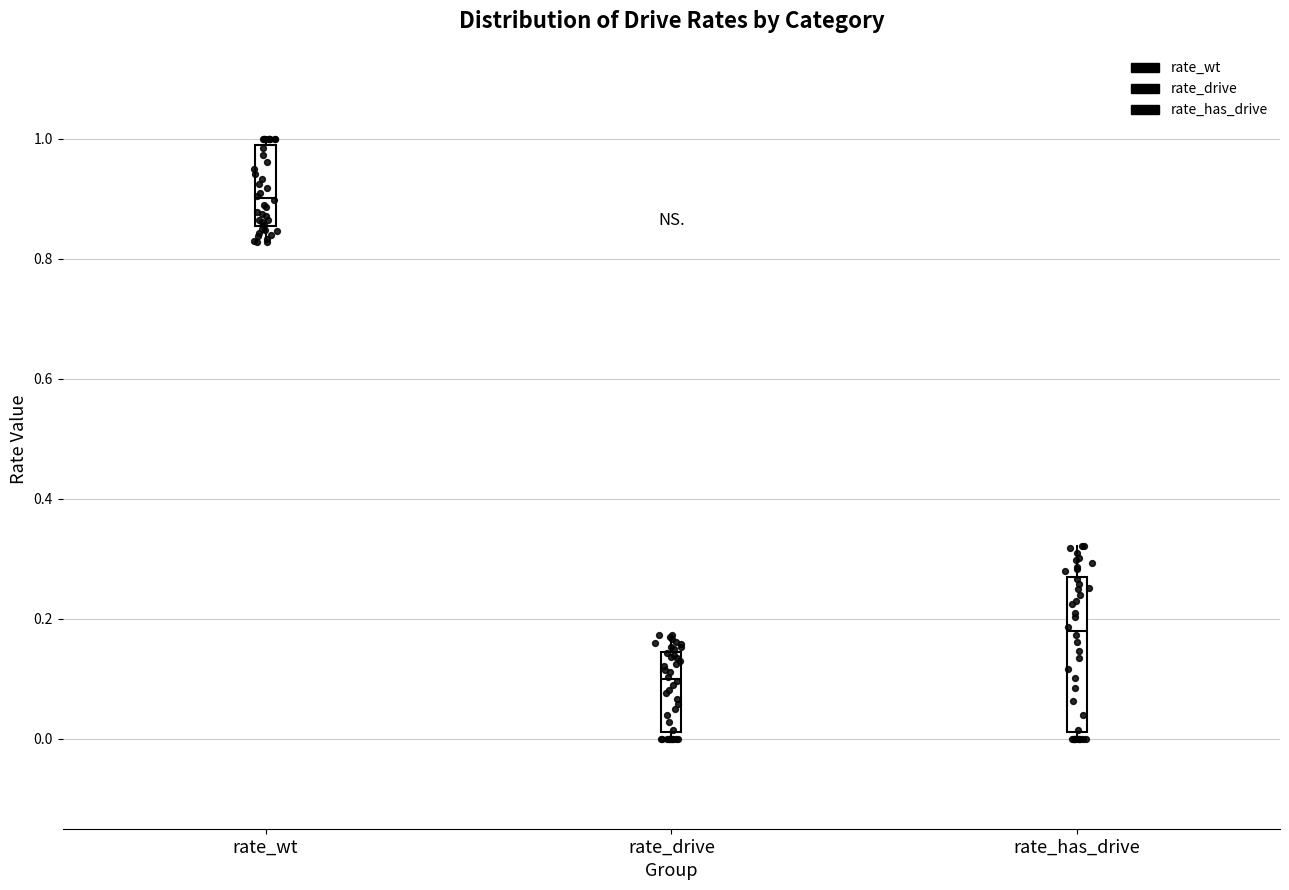

Which box has the highest median line?

rate_wt